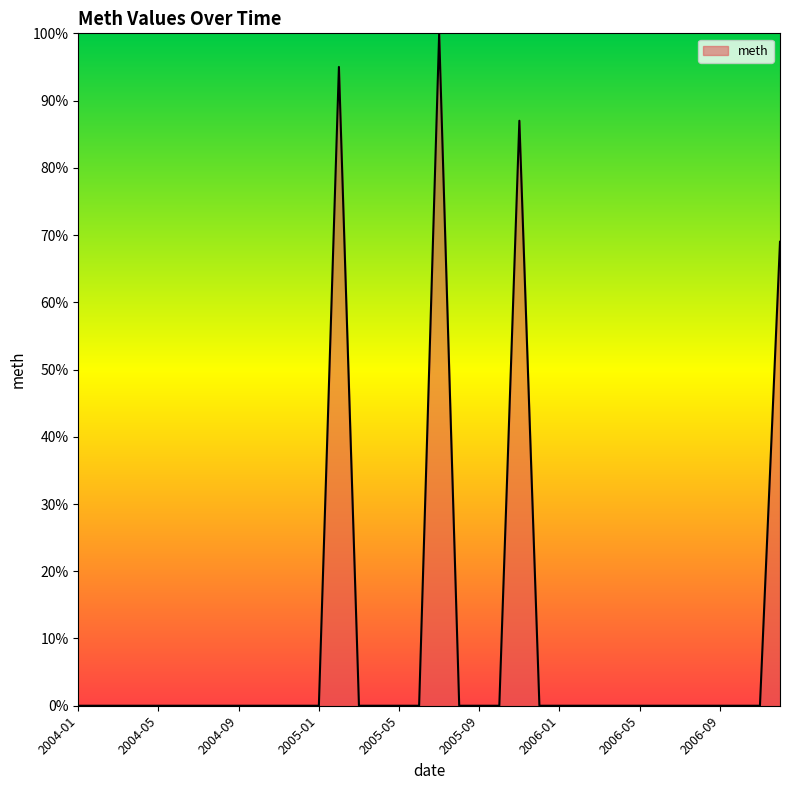

What is the maximum value shown in the chart?

100